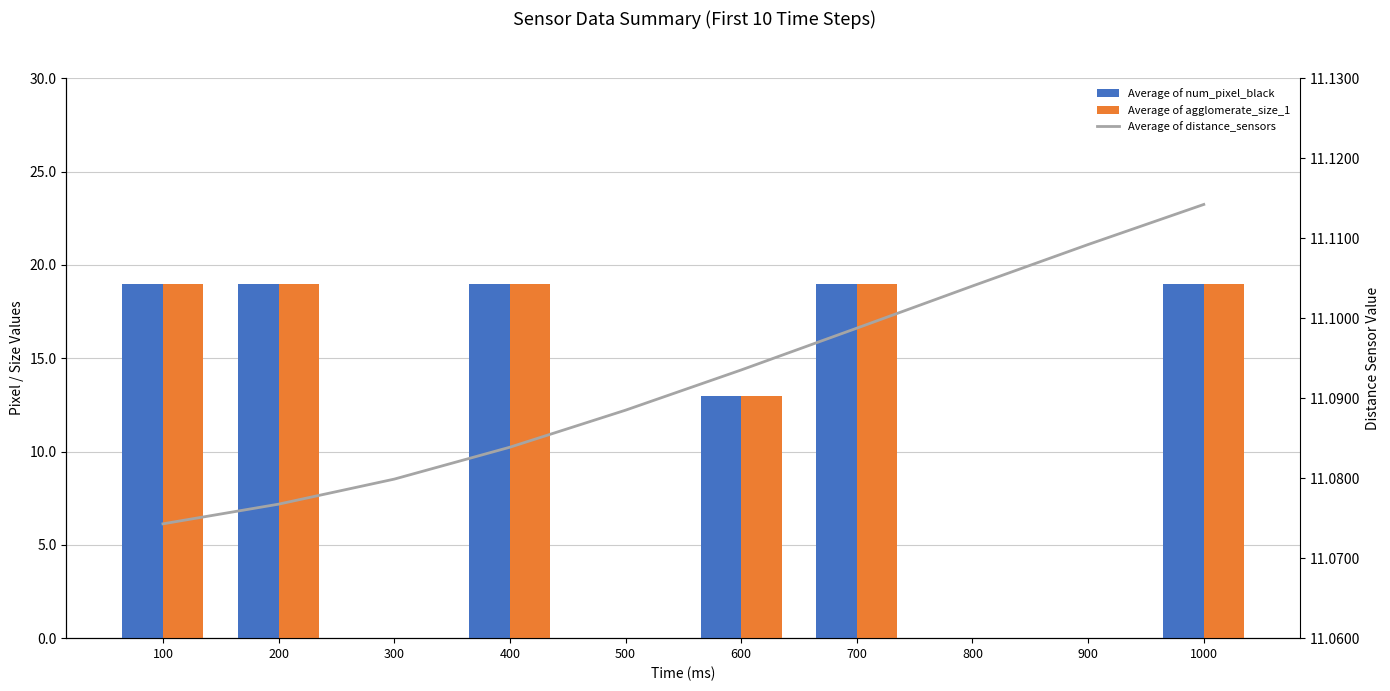

Which category has the highest value in the Average of agglomerate_size_1 series?

100